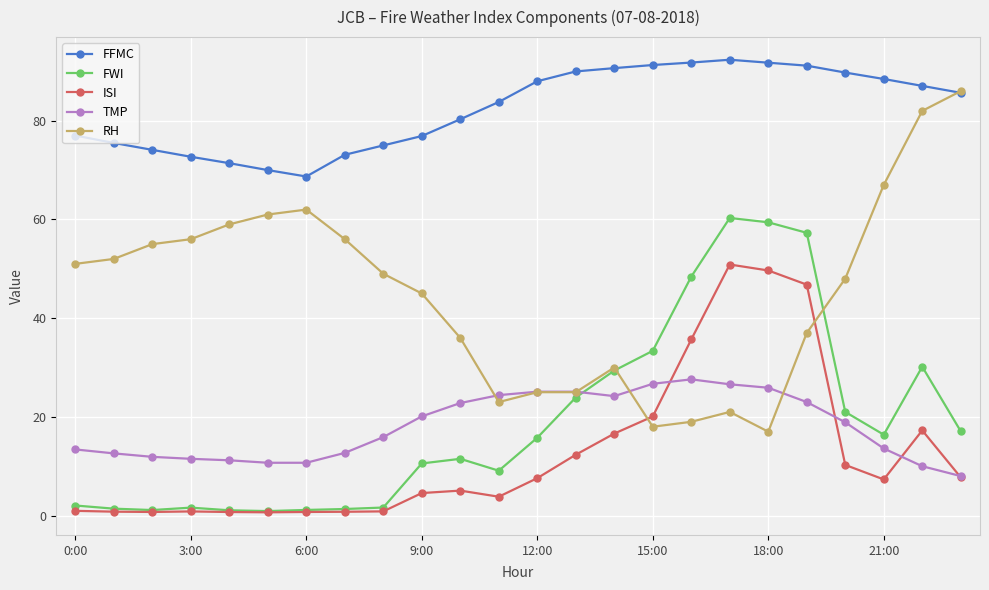

True or false: FFMC and FWI intersect in this chart.

False